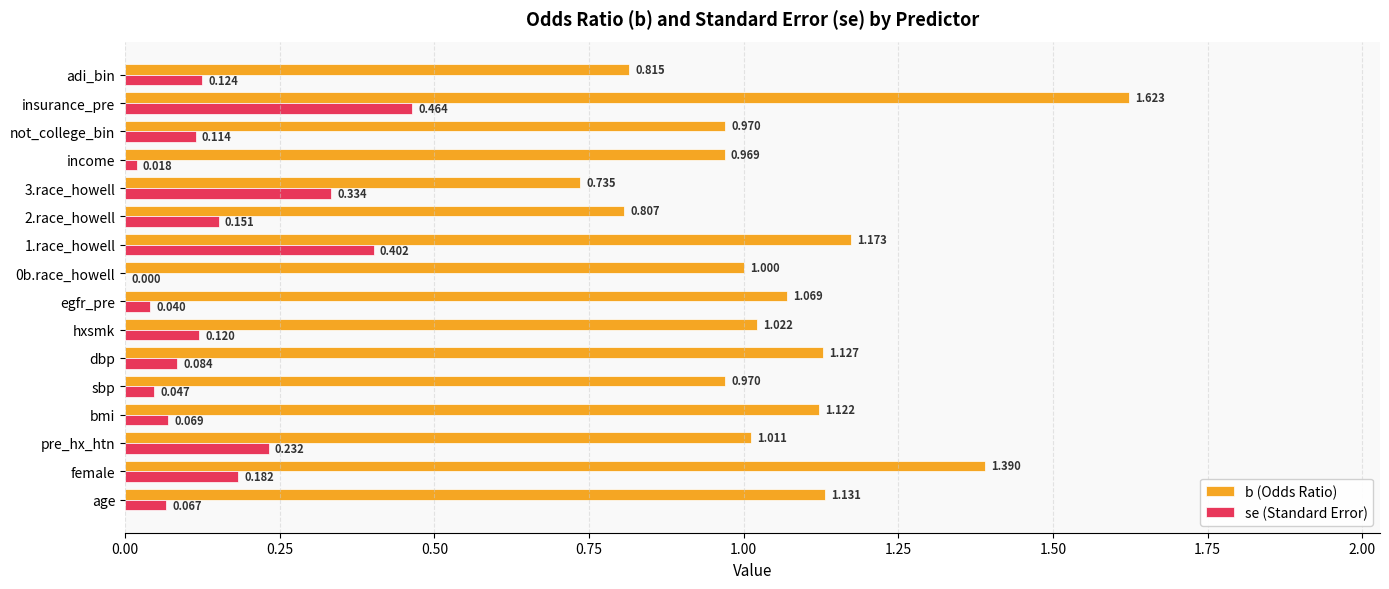

How many data points does each series have?

16